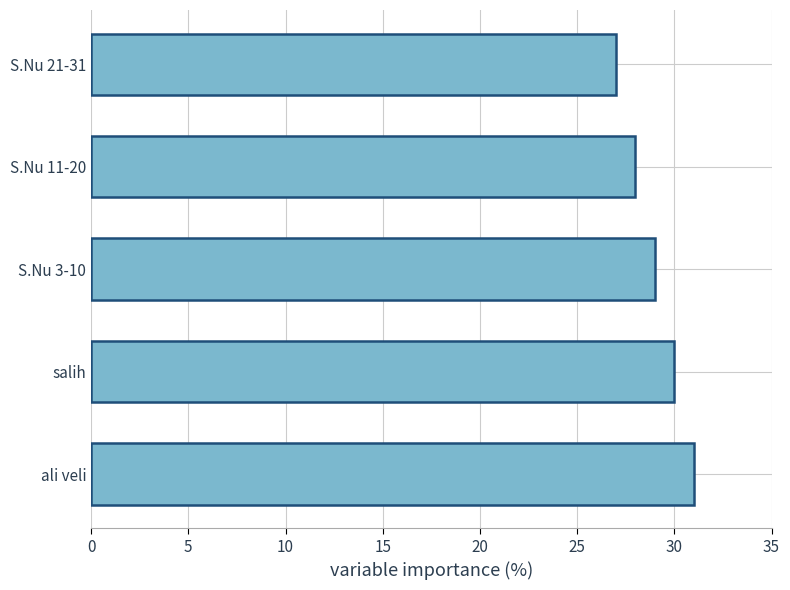

The value at S.Nu 21-31 is 18. True or false?

False